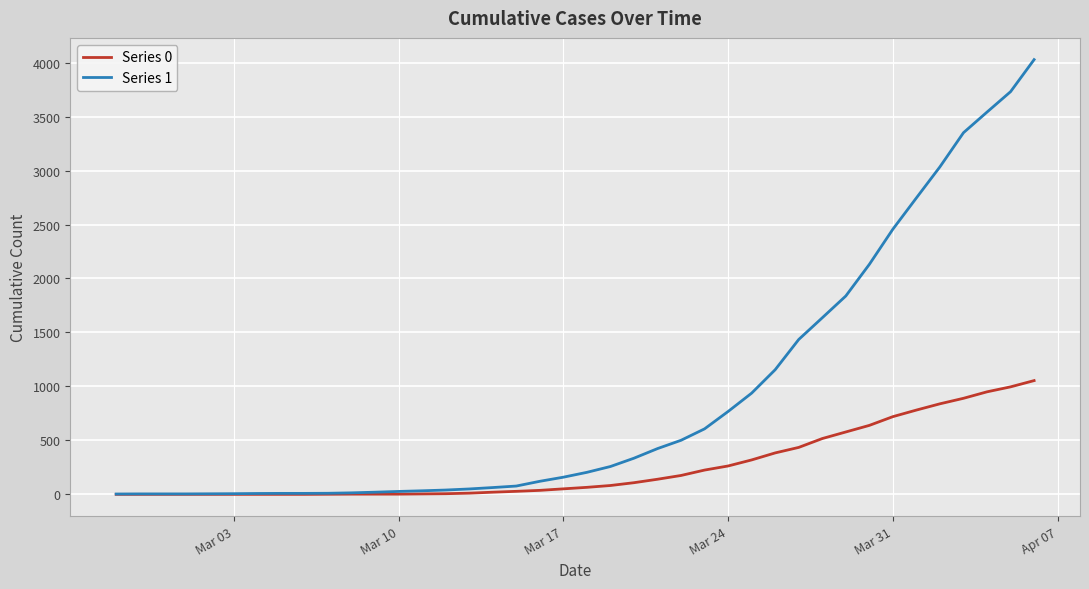

How many lines are shown in the chart?

2